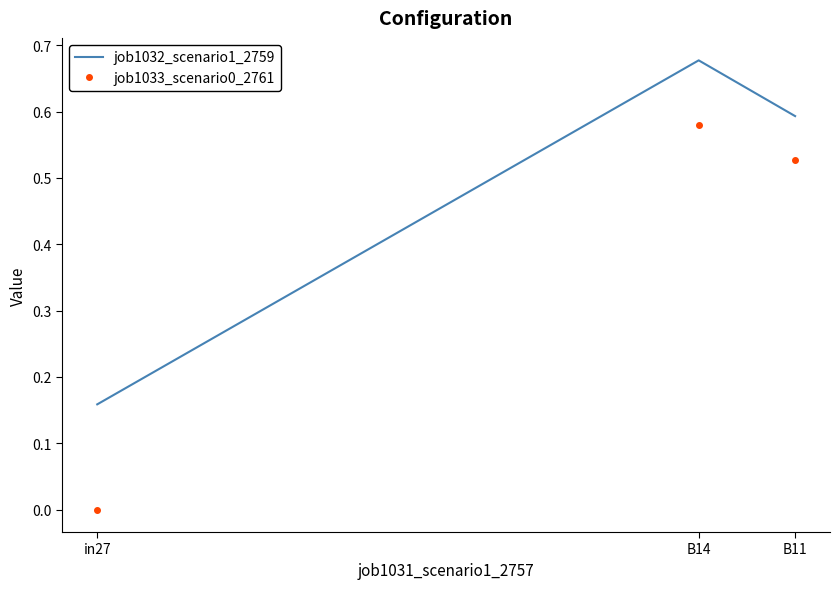

Which category has the highest value across all series?

B14